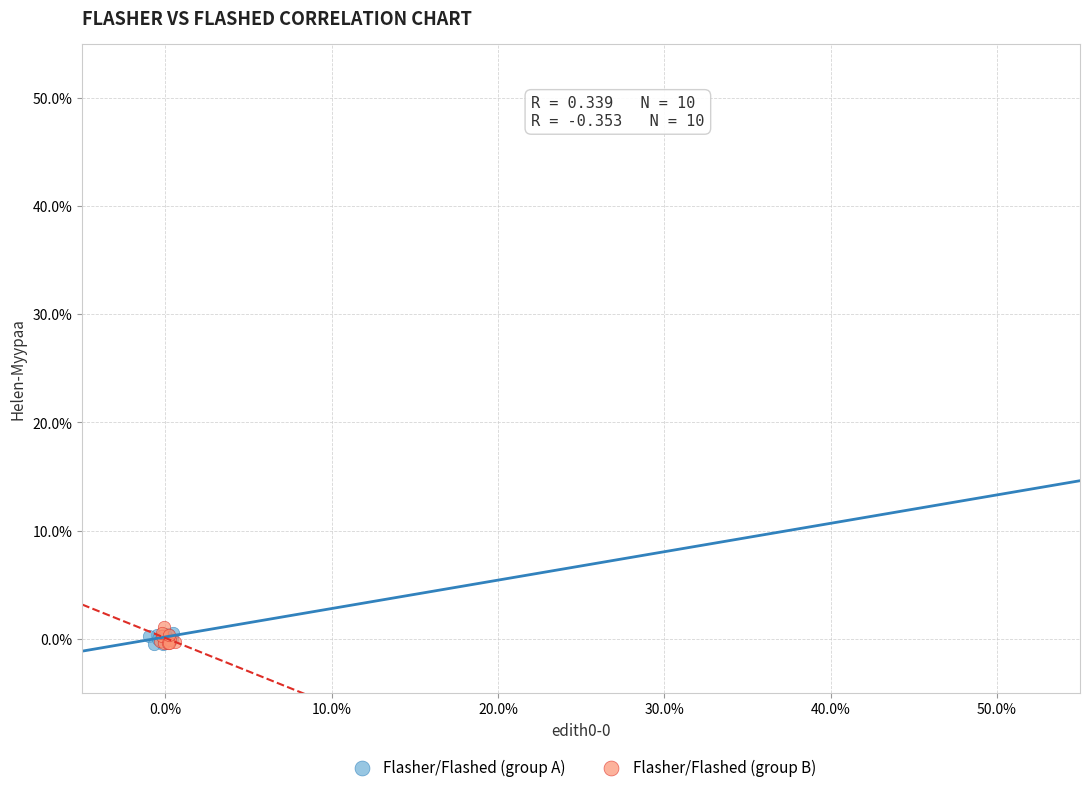

Which series has the widest spread of Y values?

Flasher/Flashed (group B)